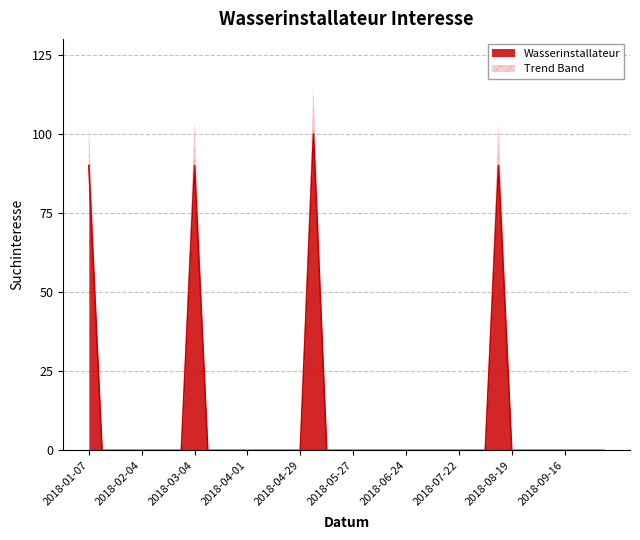

What is the maximum value shown in the chart?

100